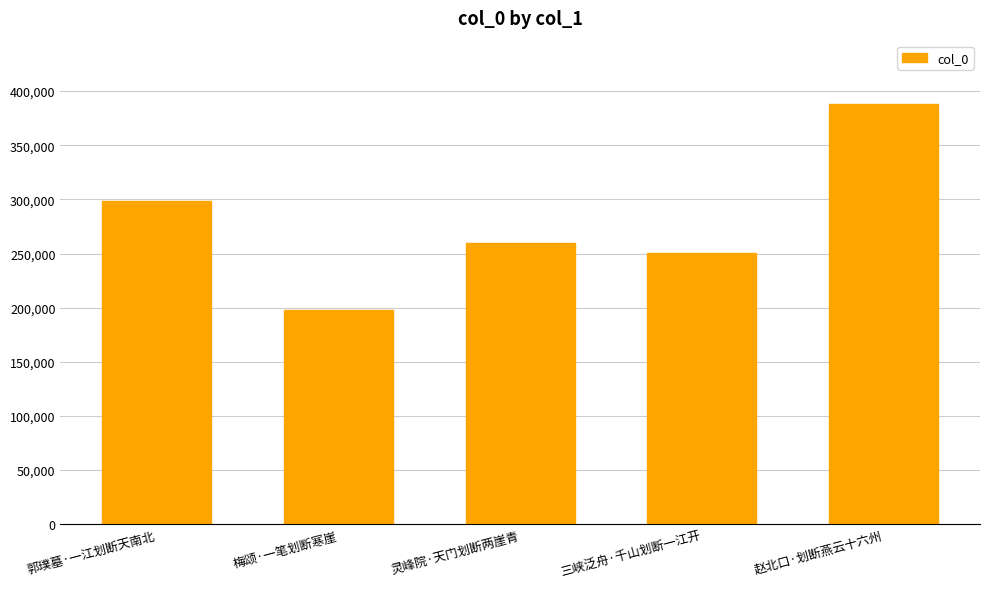

Rank the categories by value from highest to lowest.

赵北口·划断燕云十六州, 郭璞墓·一江划断天南北, 灵峰院·天门划断两崖青, 三峡泛舟·千山划断一江开, 梅颂·一笔划断寒崖